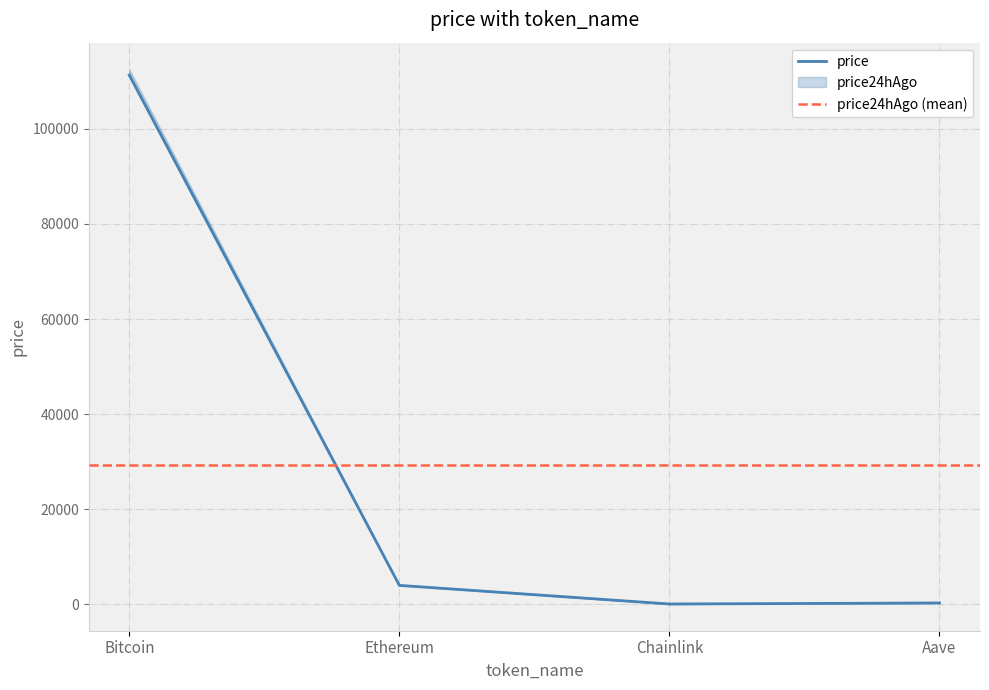

What is the minimum value shown in the chart?

18.4